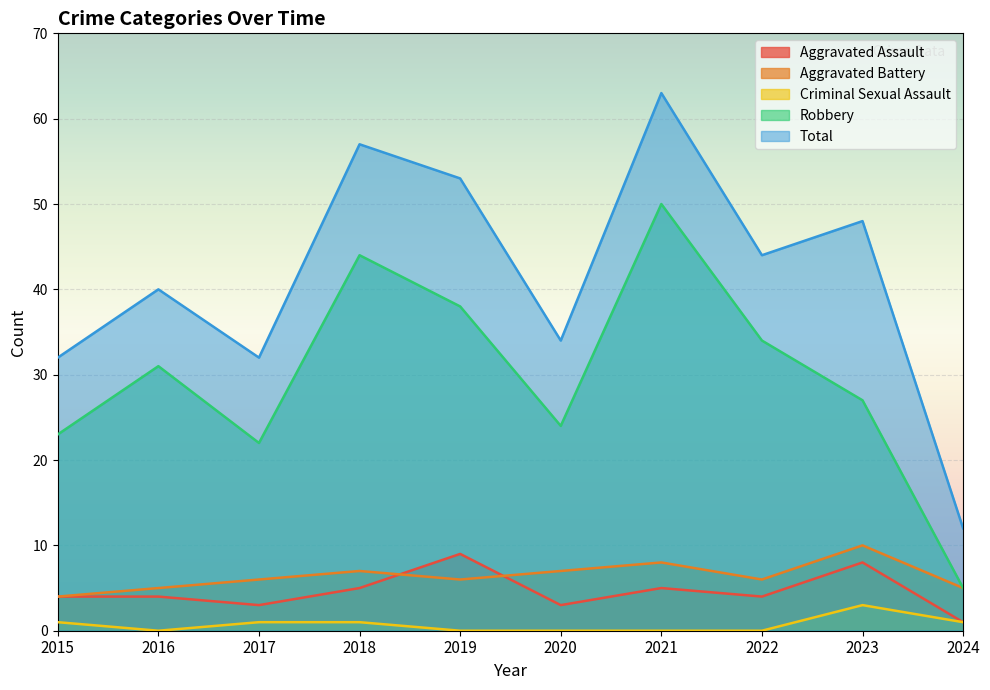

How many data points in Total are above 44?

4